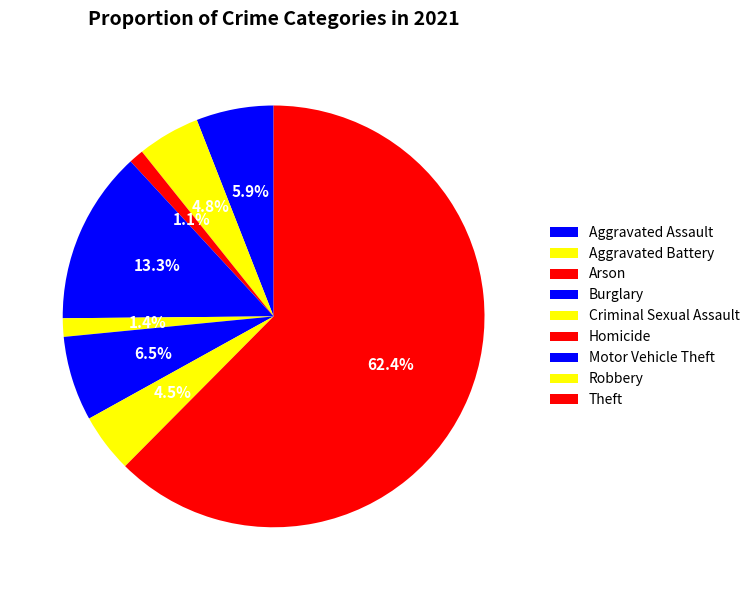

How many segments does this pie chart have?

9